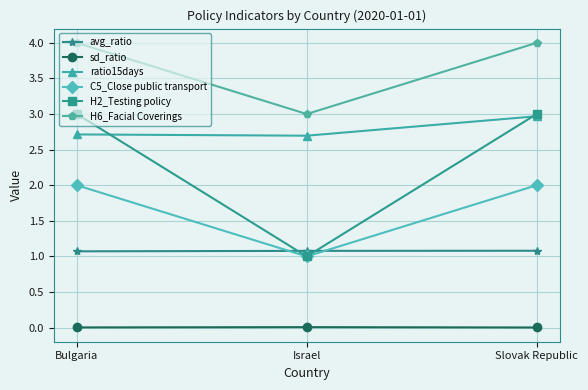

Count the number of categories in the chart.

3